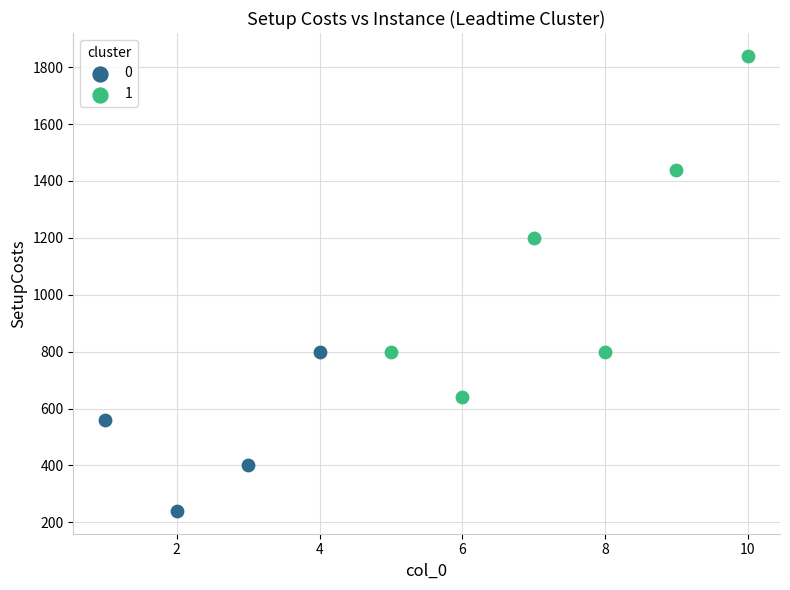

What are all the series names shown in the legend?

0, 1